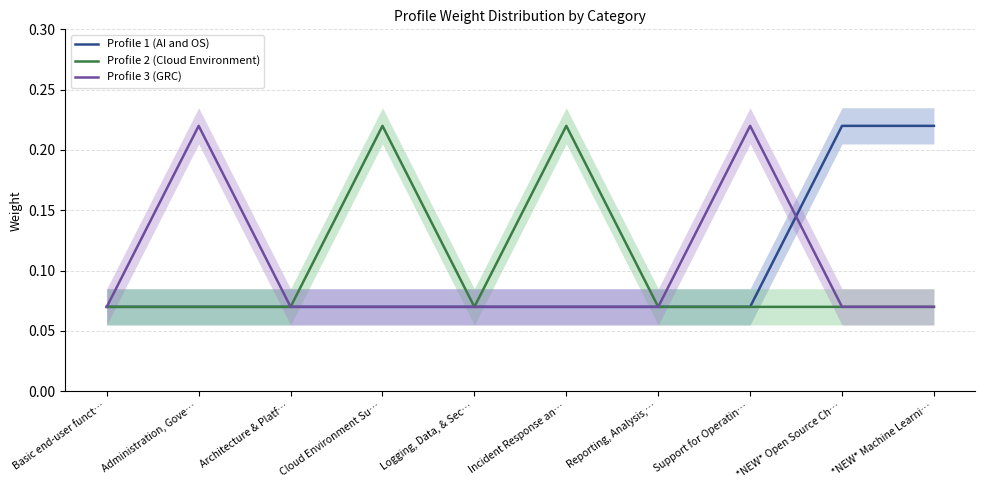

Reading left to right, what are all the values shown in this chart?

Profile 1 (AI and OS): Basic end-user funct…=0.1	Administration, Gove…=0.1	Architecture & Platf…=0.1	Cloud Environment Su…=0.1	Logging, Data, & Sec…=0.1	Incident Response an…=0.1	Reporting, Analysis,…=0.1	Support for Operatin…=0.1	*NEW* Open Source Ch…=0.2	*NEW* Machine Learni…=0.2
Profile 2 (Cloud Environment): Basic end-user funct…=0.1	Administration, Gove…=0.1	Architecture & Platf…=0.1	Cloud Environment Su…=0.2	Logging, Data, & Sec…=0.1	Incident Response an…=0.2	Reporting, Analysis,…=0.1	Support for Operatin…=0.1	*NEW* Open Source Ch…=0.1	*NEW* Machine Learni…=0.1
Profile 3 (GRC): Basic end-user funct…=0.1	Administration, Gove…=0.2	Architecture & Platf…=0.1	Cloud Environment Su…=0.1	Logging, Data, & Sec…=0.1	Incident Response an…=0.1	Reporting, Analysis,…=0.1	Support for Operatin…=0.2	*NEW* Open Source Ch…=0.1	*NEW* Machine Learni…=0.1